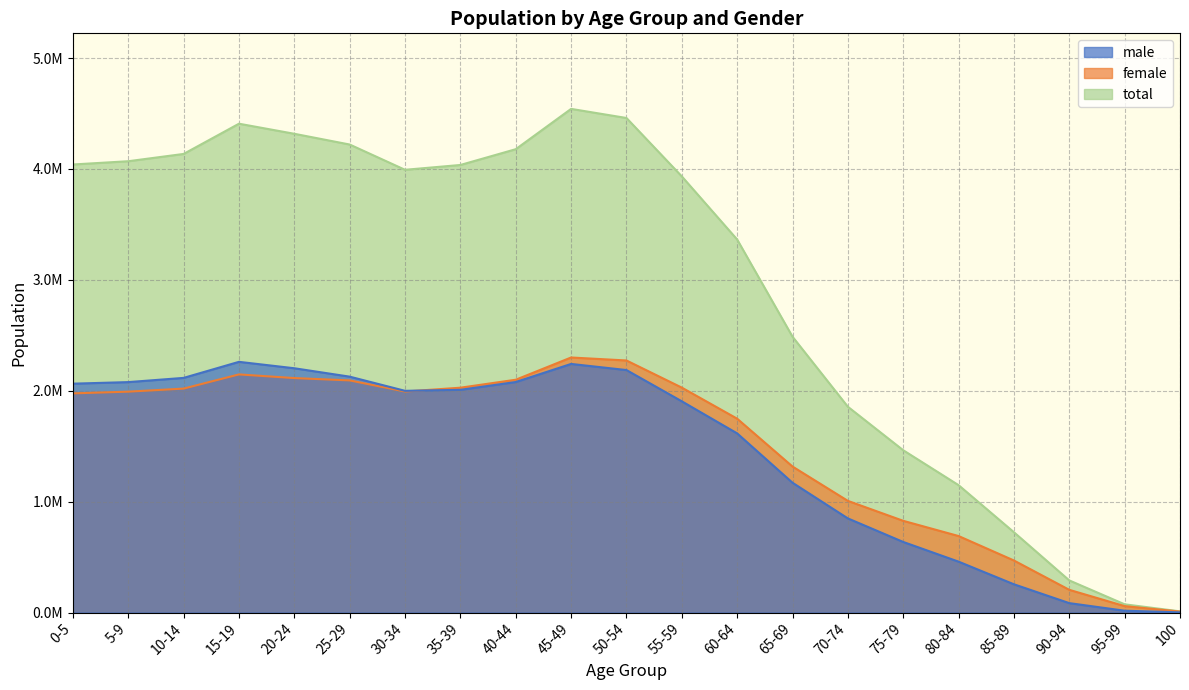

Where is total nearest to the value 2276195?

65-69